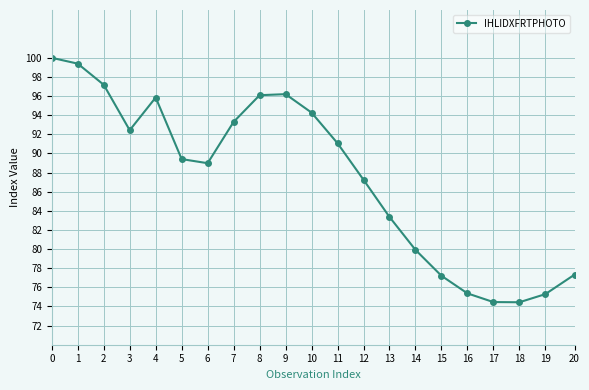

The chart shows a value of 74.4 at 18. True or false?

True